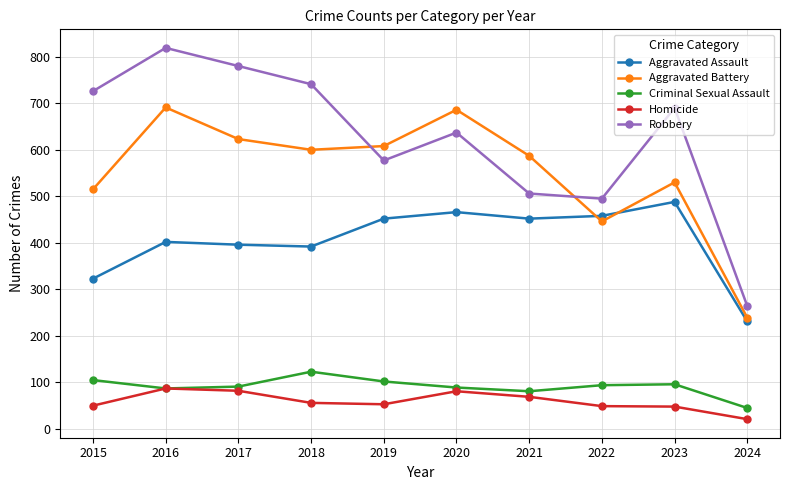

Which series has the largest range (max minus min)?

Robbery